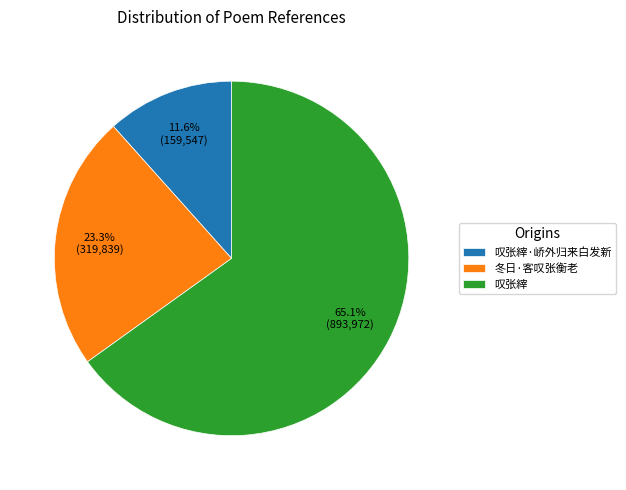

What is the majority slice?

叹张縡